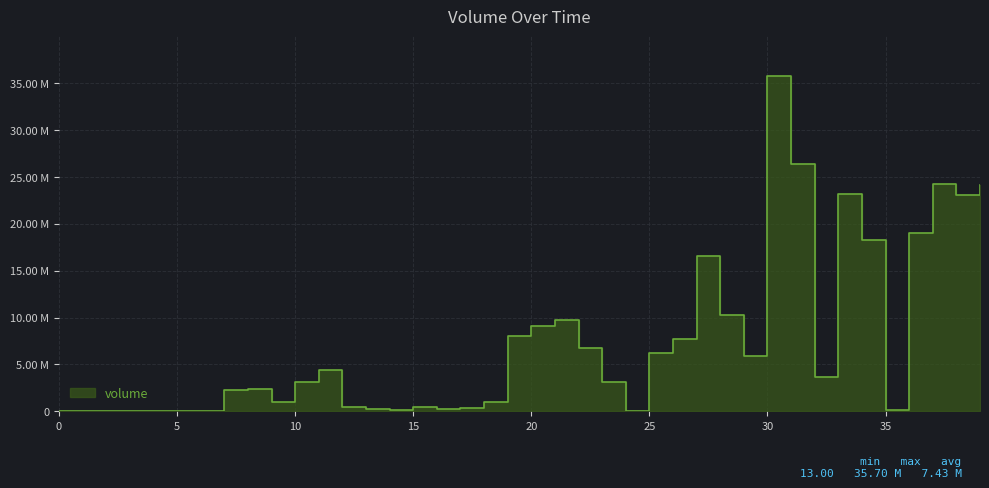

What is the average value?

7428814.2